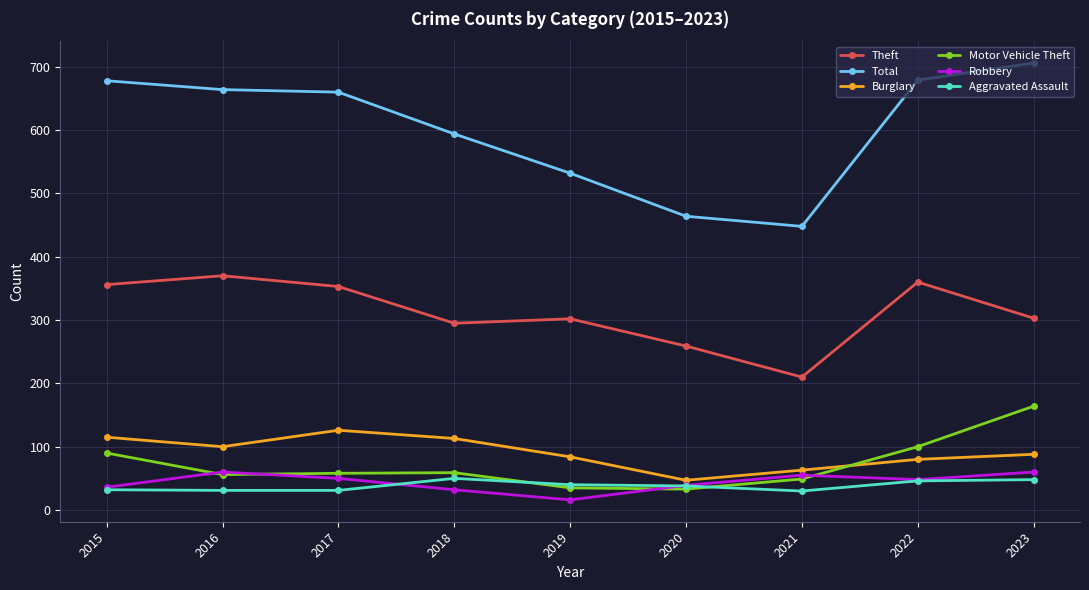

Is it true that Robbery equals 37 at 2016?

False